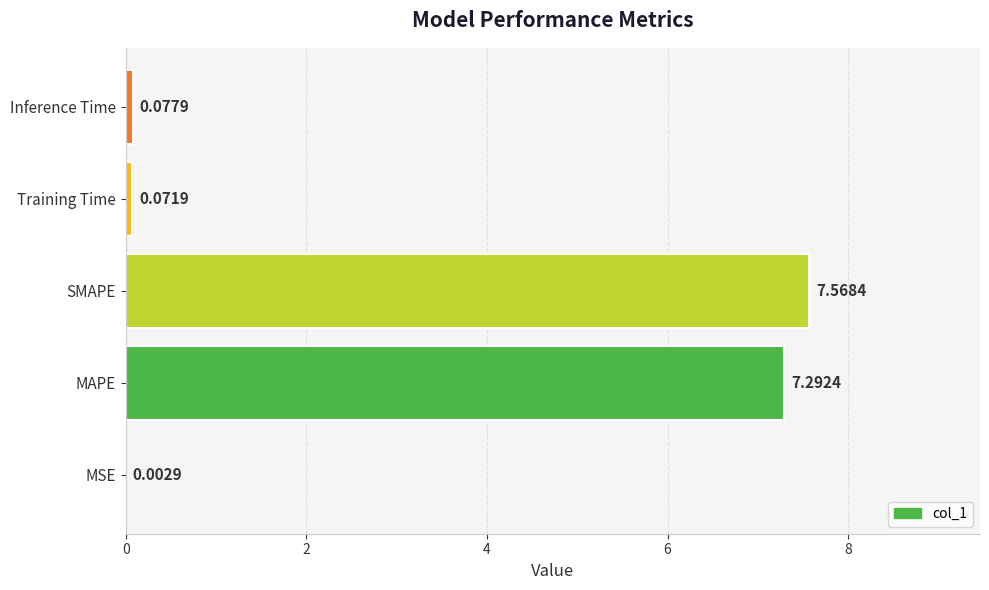

Between SMAPE and MSE, which is larger?

SMAPE